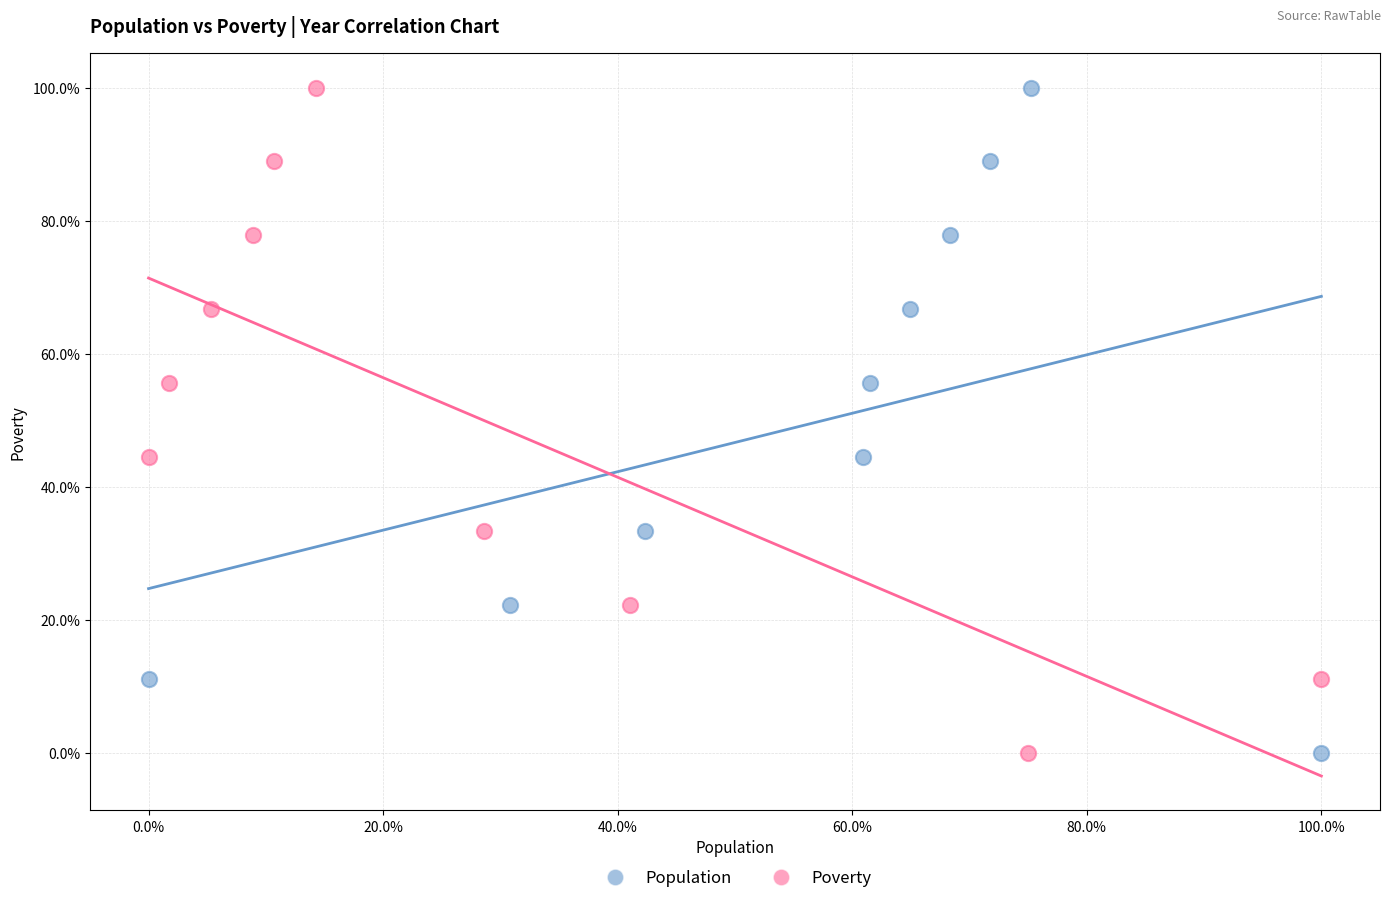

What are all the series names shown in the legend?

Population, Poverty